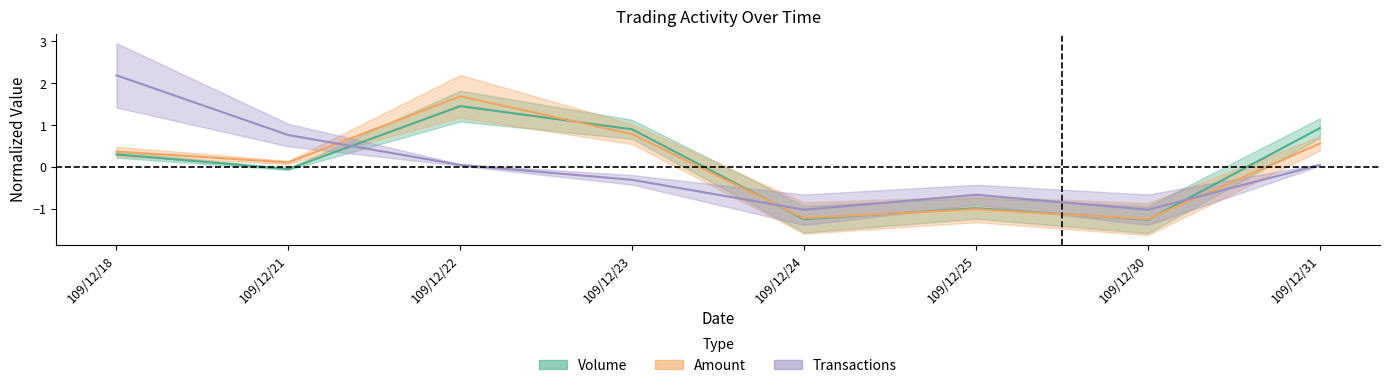

What is the difference between the Transactions values at 109/12/22 and 109/12/21?

0.7